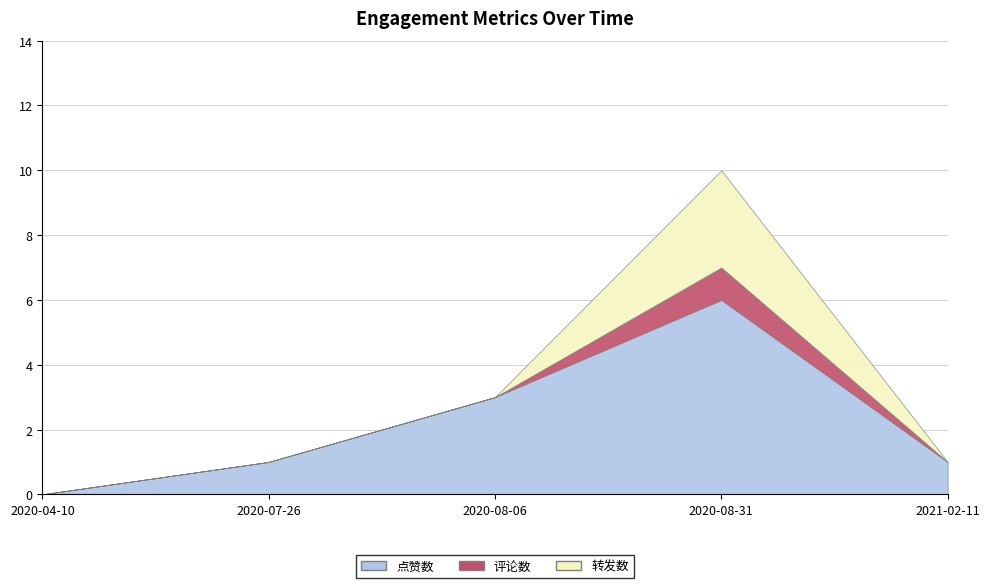

Which series has the largest range (max minus min)?

点赞数